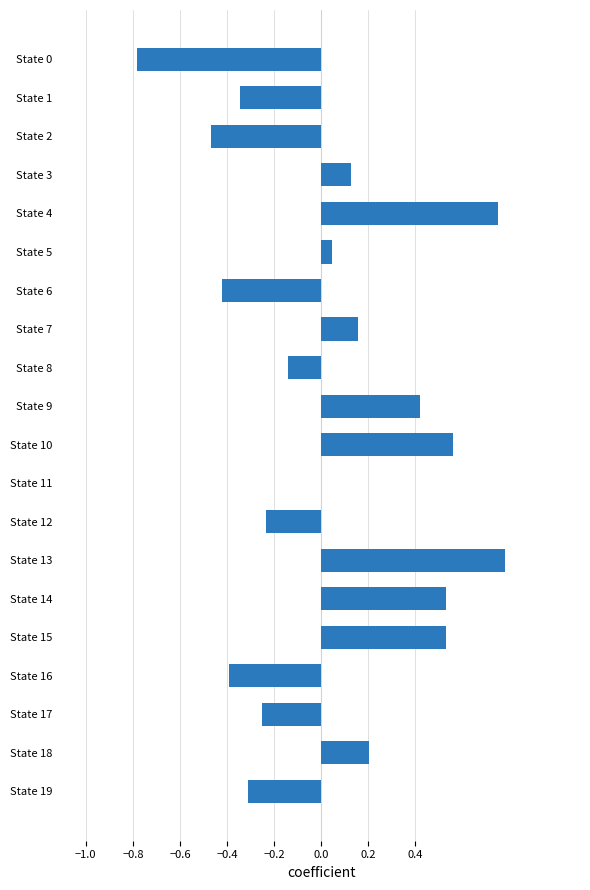

How many series are shown in this chart?

1